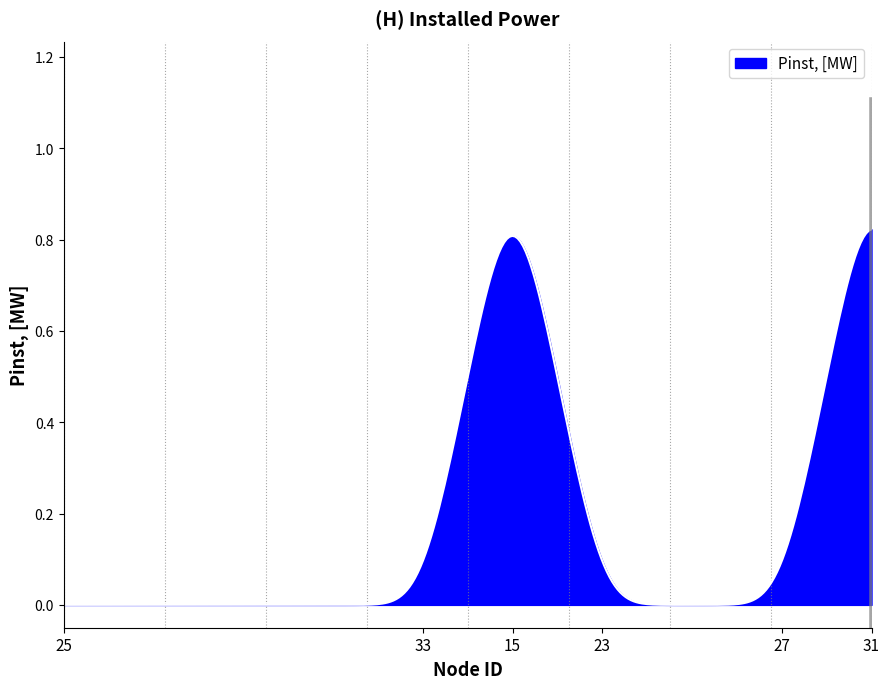

Count the number of data series in this chart.

1